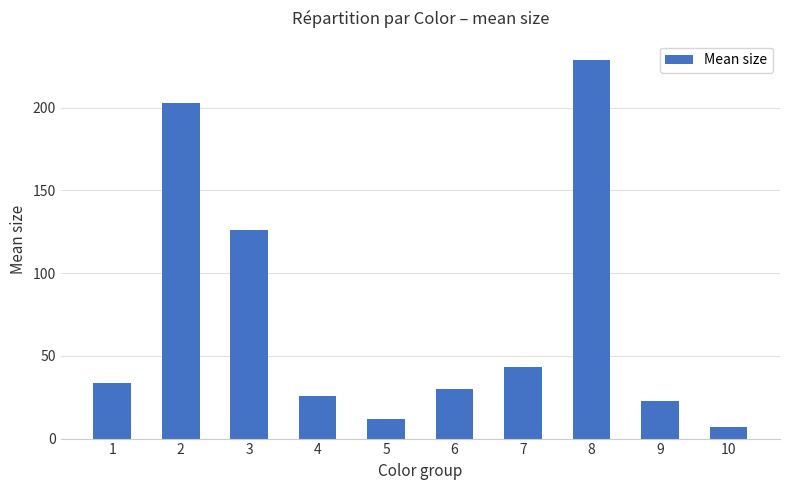

What is the average value?

73.1